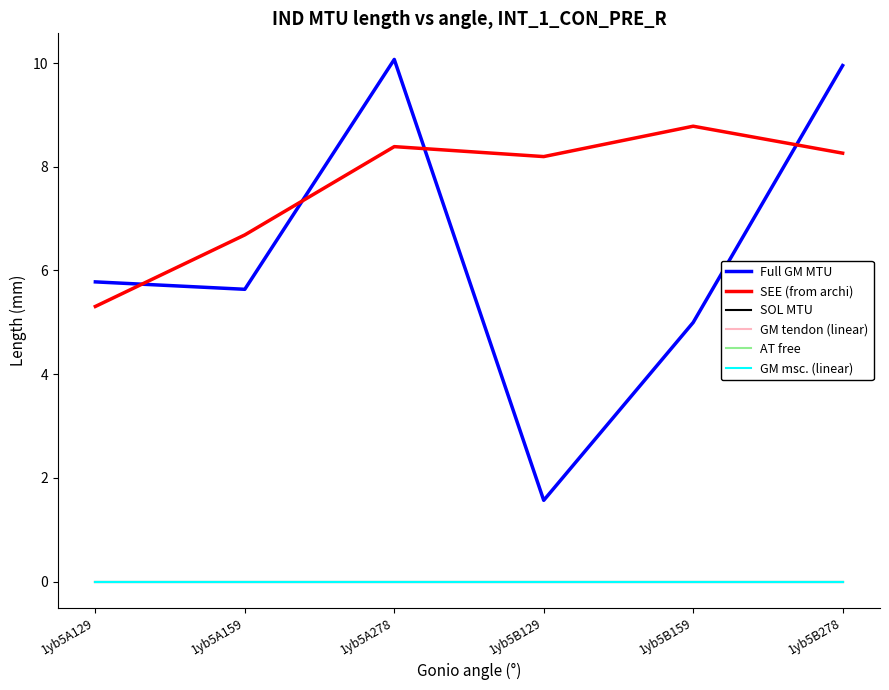

Does the chart display data point markers on the line(s)?

No